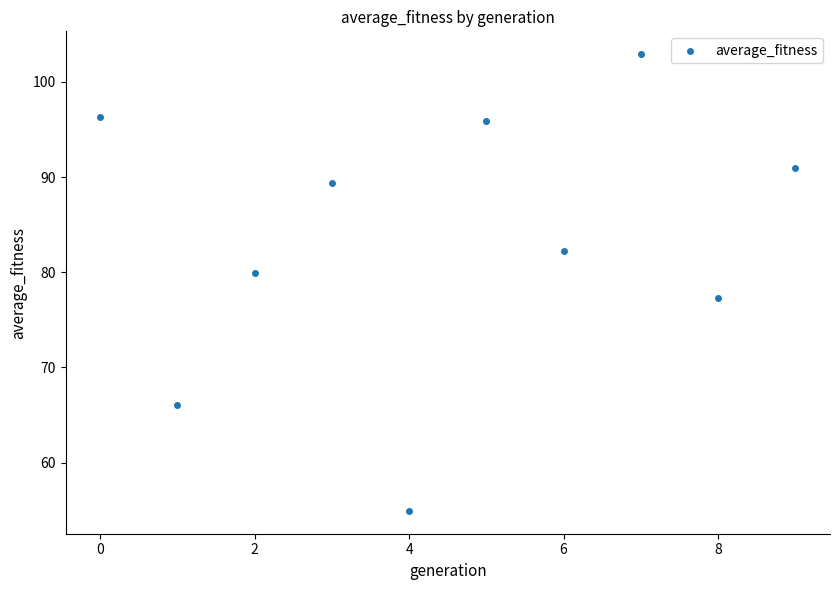

What is the range of Y values (max minus min)?

48.0